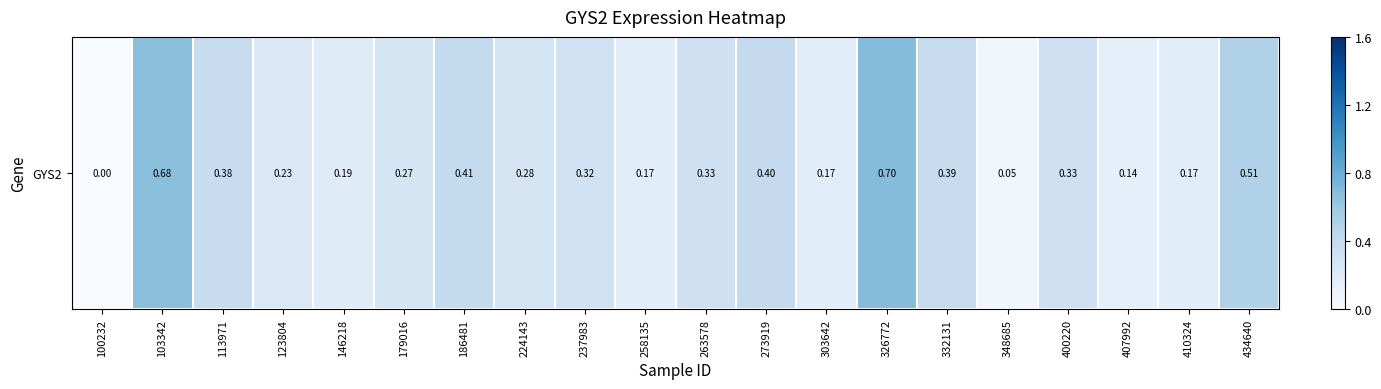

Rank the categories by value from lowest to highest.

100232, 348685, 407992, 258135, 303642, 410324, 146218, 123804, 179016, 224143, 237983, 263578, 400220, 113971, 332131, 273919, 186481, 434640, 103342, 326772